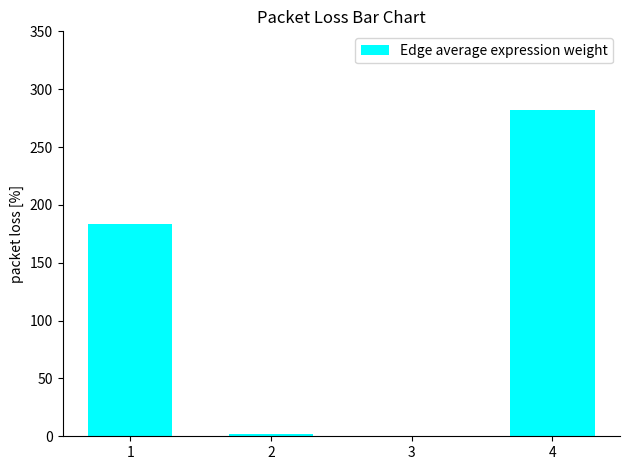

Approximately how many times larger is the value at 4 compared to 1?

1.5